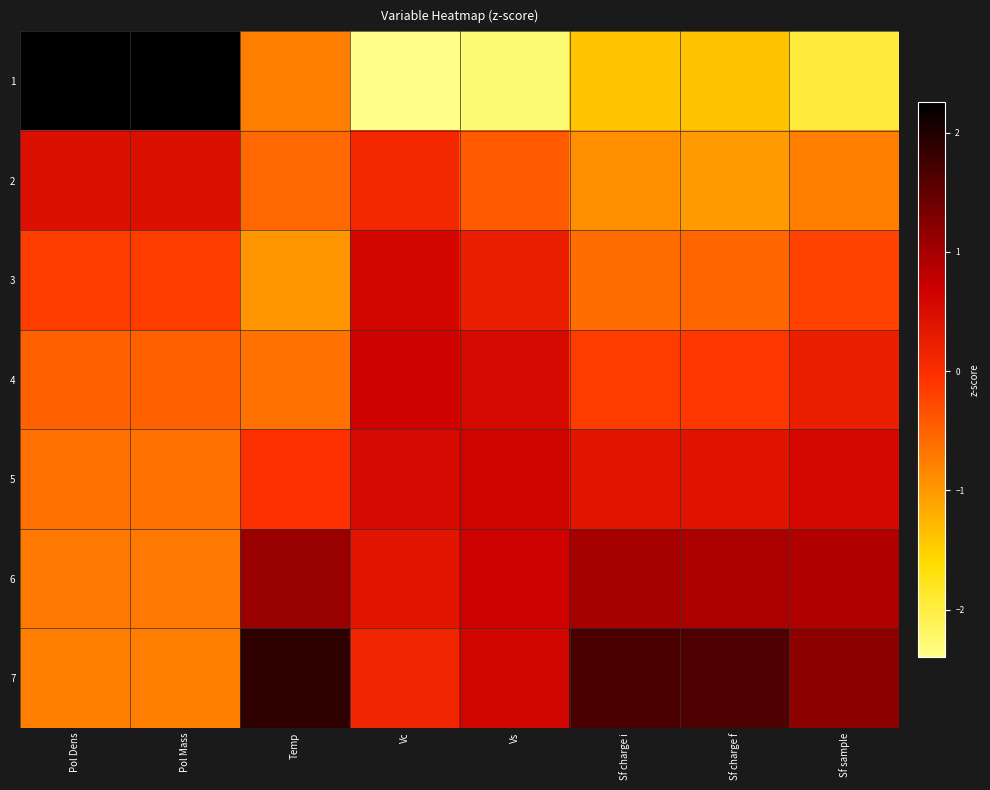

Reading left to right, transcribe all the data shown in this chart.

1: Pol Dens=2.3	Pol Mass=2.3	Temp=-0.8	Vc=-2.4	Vs=-2.3	Sf charge i=-1.4	Sf charge f=-1.4	Sf sample=-1.9
2: Pol Dens=0.5	Pol Mass=0.5	Temp=-0.6	Vc=0.1	Vs=-0.4	Sf charge i=-0.9	Sf charge f=-1.0	Sf sample=-0.8
3: Pol Dens=-0.2	Pol Mass=-0.2	Temp=-1.0	Vc=0.6	Vs=0.2	Sf charge i=-0.6	Sf charge f=-0.5	Sf sample=-0.2
4: Pol Dens=-0.5	Pol Mass=-0.5	Temp=-0.7	Vc=0.7	Vs=0.6	Sf charge i=-0.1	Sf charge f=-0.1	Sf sample=0.2
5: Pol Dens=-0.6	Pol Mass=-0.6	Temp=-0.0	Vc=0.5	Vs=0.7	Sf charge i=0.4	Sf charge f=0.4	Sf sample=0.6
6: Pol Dens=-0.7	Pol Mass=-0.7	Temp=1.1	Vc=0.4	Vs=0.7	Sf charge i=1.0	Sf charge f=1.0	Sf sample=0.9
7: Pol Dens=-0.7	Pol Mass=-0.7	Temp=1.9	Vc=0.1	Vs=0.6	Sf charge i=1.7	Sf charge f=1.6	Sf sample=1.2